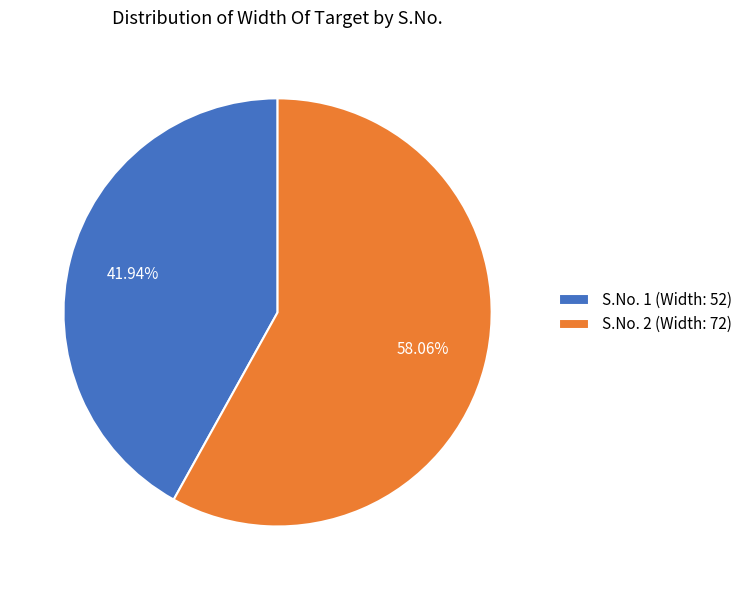

True or false: S.No. 2 accounts for 58% of the total.

True